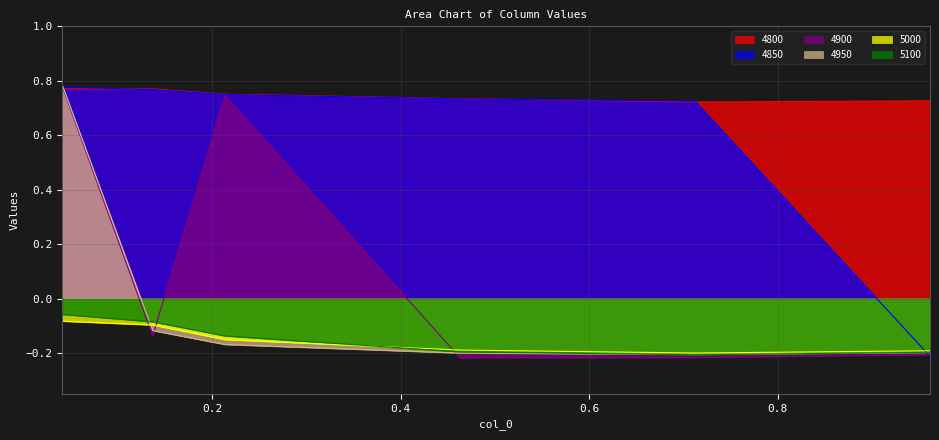

The 4850 series shows -0.4 at 0.9616438356164384. True or false?

False